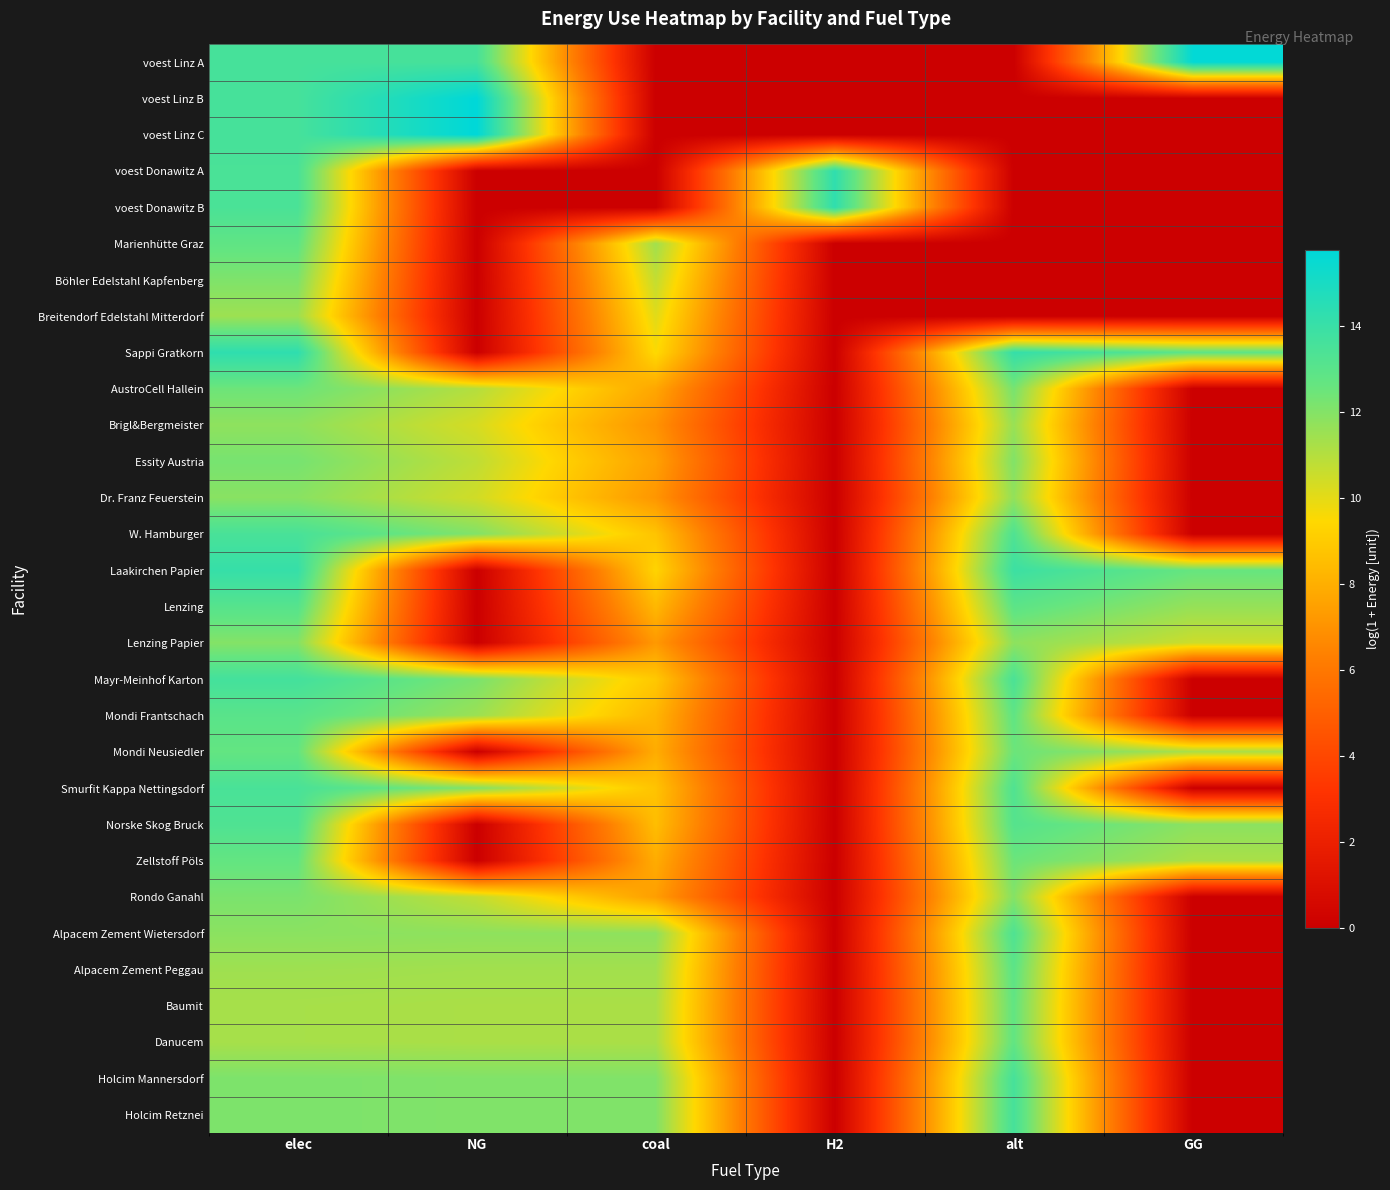

Reading left to right, list all the values displayed in this chart.

voest Linz A: elec=13.6	NG=13.6	coal=0.0	H2=0.0	alt=0.0	GG=15.7
voest Linz B: elec=13.6	NG=15.8	coal=0.0	H2=0.0	alt=0.0	GG=0.0
voest Linz C: elec=13.6	NG=15.8	coal=0.0	H2=0.0	alt=0.0	GG=0.0
voest Donawitz A: elec=13.4	NG=0.0	coal=0.0	H2=14.3	alt=0.0	GG=0.0
voest Donawitz B: elec=13.4	NG=0.0	coal=0.0	H2=14.3	alt=0.0	GG=0.0
Marienhütte Graz: elec=12.8	NG=0.0	coal=11.4	H2=0.0	alt=0.0	GG=0.0
Böhler Edelstahl Kapfenberg: elec=12.1	NG=0.0	coal=10.7	H2=0.0	alt=0.0	GG=0.0
Breitendorf Edelstahl Mitterdorf: elec=11.5	NG=0.0	coal=10.1	H2=0.0	alt=0.0	GG=0.0
Sappi Gratkorn: elec=14.3	NG=0.0	coal=9.5	H2=0.0	alt=14.1	GG=12.8
AustroCell Hallein: elec=12.5	NG=11.0	coal=7.7	H2=0.0	alt=12.3	GG=0.0
Brigl&Bergmeister: elec=11.8	NG=10.3	coal=7.0	H2=0.0	alt=11.6	GG=0.0
Essity Austria: elec=12.3	NG=10.8	coal=7.5	H2=0.0	alt=12.1	GG=0.0
Dr. Franz Feuerstein: elec=11.9	NG=10.4	coal=7.1	H2=0.0	alt=11.7	GG=0.0
W. Hamburger: elec=13.5	NG=12.0	coal=8.7	H2=0.0	alt=13.3	GG=0.0
Laakirchen Papier: elec=14.1	NG=0.0	coal=9.3	H2=0.0	alt=13.9	GG=12.6
Lenzing: elec=13.1	NG=0.0	coal=8.3	H2=0.0	alt=12.9	GG=11.6
Lenzing Papier: elec=12.0	NG=0.0	coal=7.2	H2=0.0	alt=11.8	GG=10.5
Mayr-Meinhof Karton: elec=13.6	NG=12.2	coal=8.9	H2=0.0	alt=13.5	GG=0.0
Mondi Frantschach: elec=13.0	NG=11.5	coal=8.2	H2=0.0	alt=12.8	GG=0.0
Mondi Neusiedler: elec=12.7	NG=0.0	coal=7.9	H2=0.0	alt=12.5	GG=11.2
Smurfit Kappa Nettingsdorf: elec=13.5	NG=12.0	coal=8.7	H2=0.0	alt=13.3	GG=0.0
Norske Skog Bruck: elec=13.3	NG=0.0	coal=8.5	H2=0.0	alt=13.1	GG=11.8
Zellstoff Pöls: elec=12.7	NG=0.0	coal=7.9	H2=0.0	alt=12.5	GG=11.2
Rondo Ganahl: elec=12.2	NG=10.7	coal=7.4	H2=0.0	alt=12.0	GG=0.0
Alpacem Zement Wietersdorf: elec=11.9	NG=11.8	coal=11.8	H2=0.0	alt=13.3	GG=0.0
Alpacem Zement Peggau: elec=11.4	NG=11.4	coal=11.4	H2=0.0	alt=12.9	GG=0.0
Baumit: elec=11.3	NG=11.2	coal=11.2	H2=0.0	alt=12.7	GG=0.0
Danucem: elec=11.3	NG=11.2	coal=11.2	H2=0.0	alt=12.7	GG=0.0
Holcim Mannersdorf: elec=12.1	NG=12.1	coal=12.1	H2=0.0	alt=13.6	GG=0.0
Holcim Retznei: elec=12.1	NG=12.1	coal=12.1	H2=0.0	alt=13.6	GG=0.0